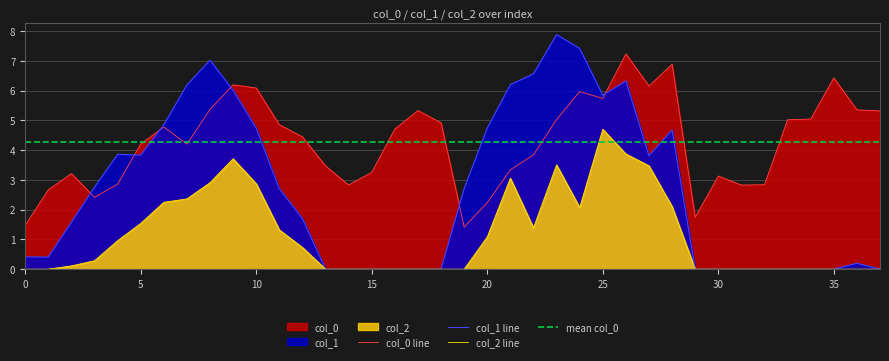

What is the difference between the col_2 values at 22 and 24?

0.7